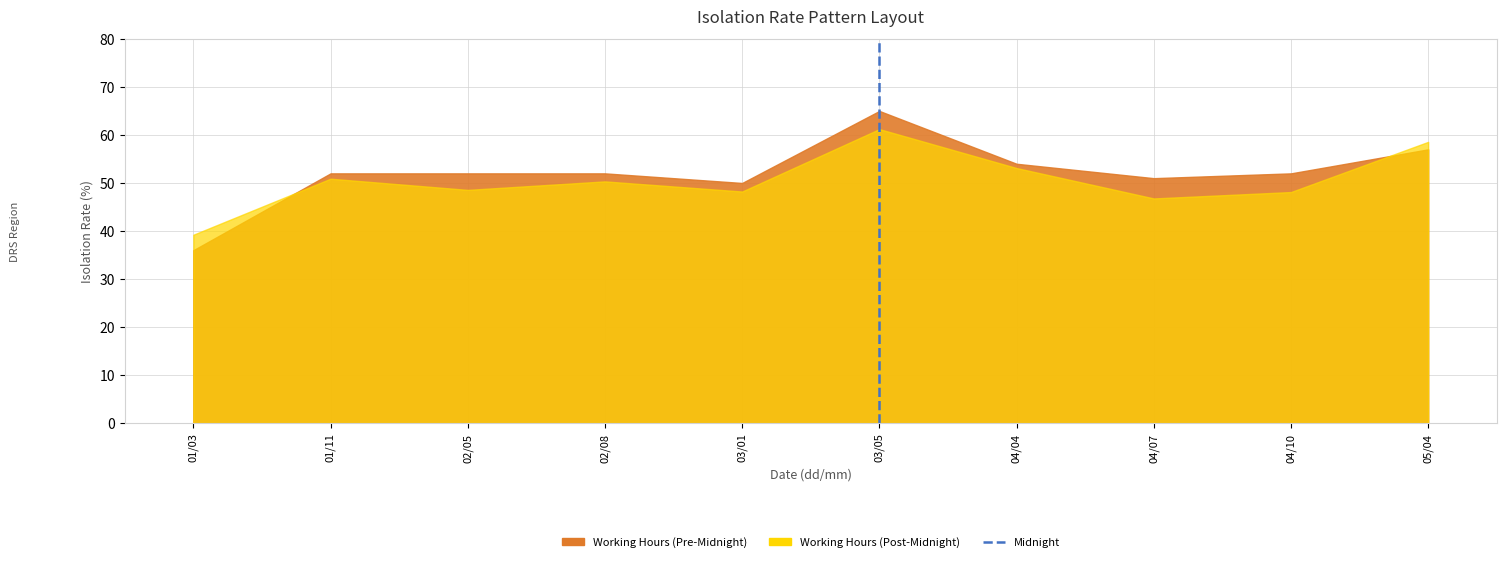

Is it true that the value at 03/05 is 1?

False